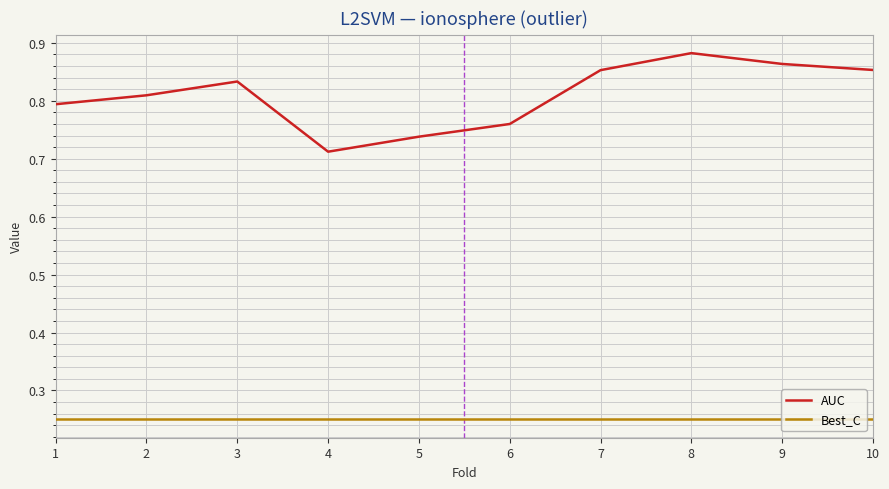

At which category is the sum across all series the highest?

8